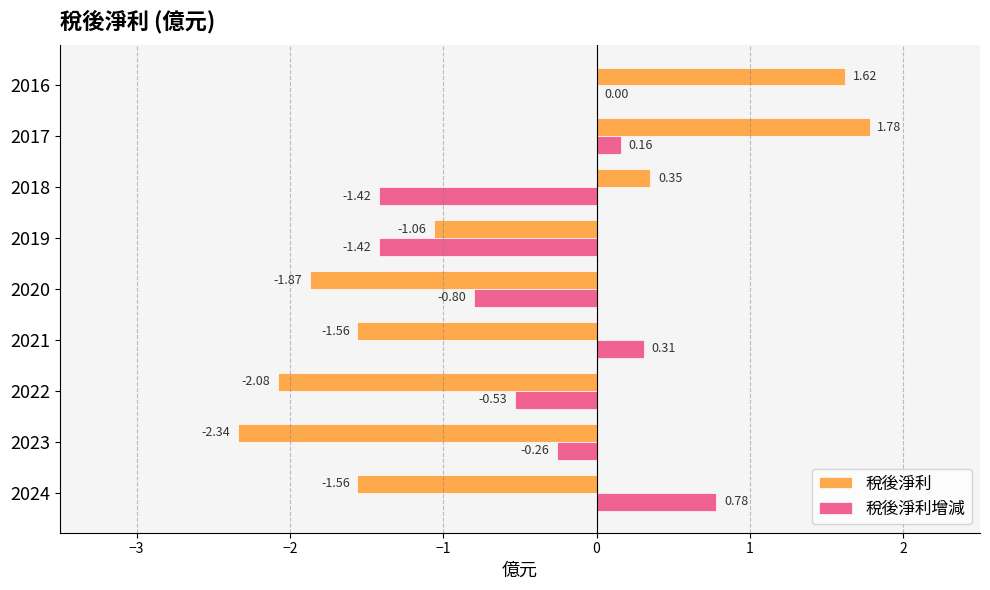

Between 2021 and 2020, which series saw the biggest shift?

稅後淨利增減